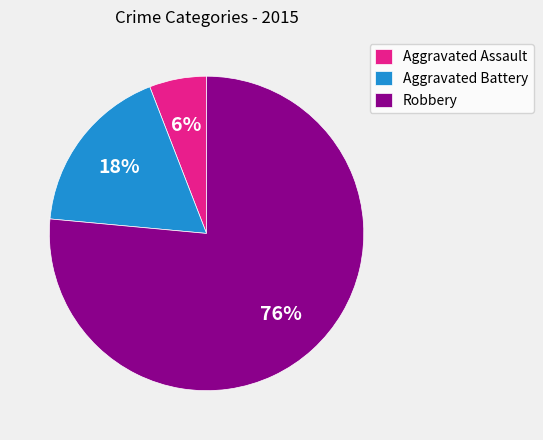

Rank the categories by value from highest to lowest.

Robbery, Aggravated Battery, Aggravated Assault